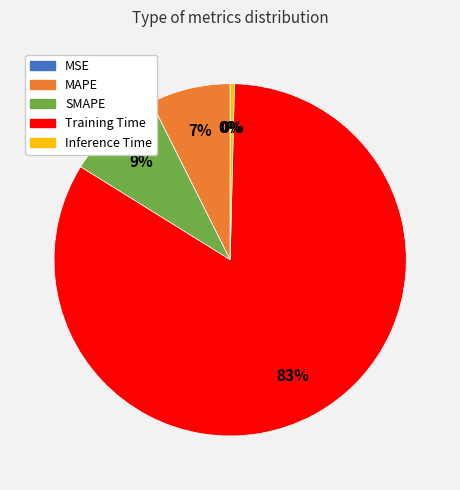

Is the sum of Inference Time and SMAPE greater than half?

No